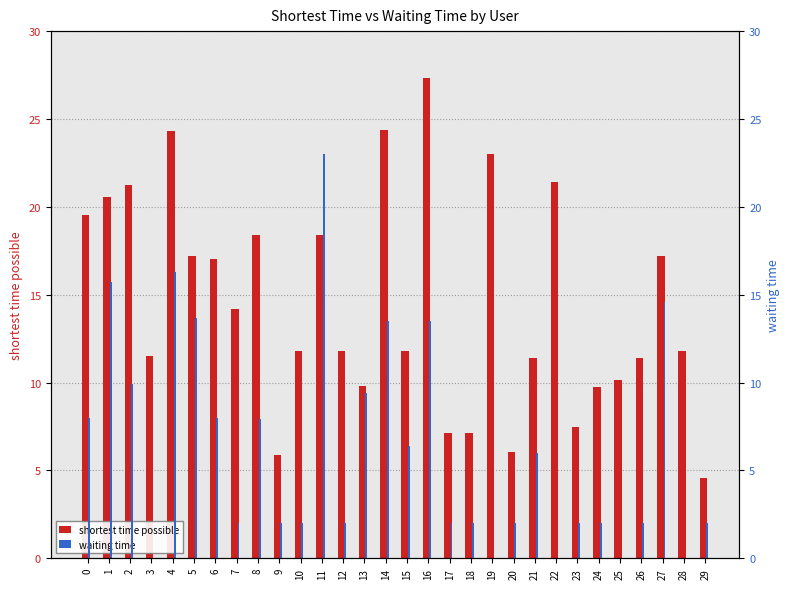

True or false: shortest time possible has a value of 9.1 at 6.

False